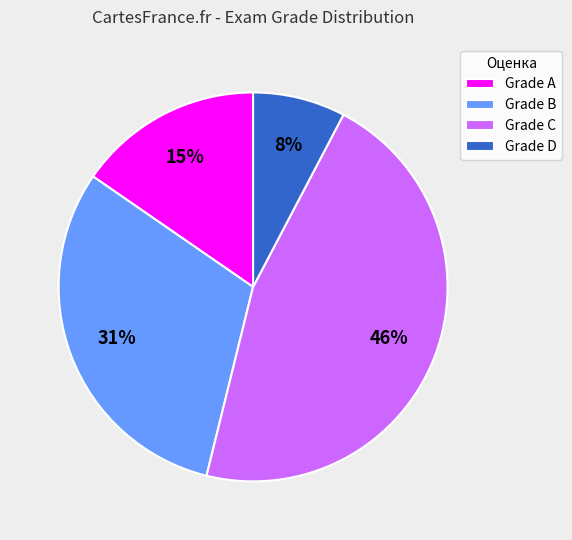

How many slices are in this pie chart?

4